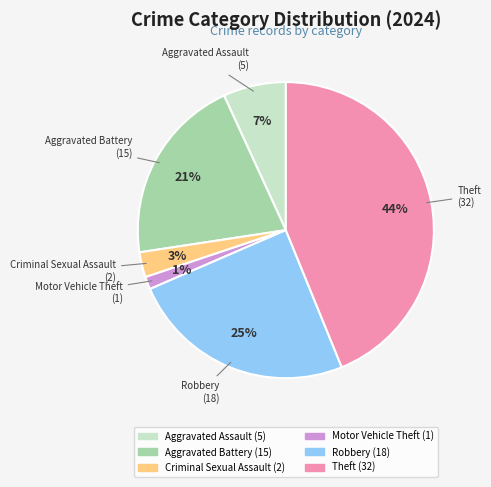

To the nearest percent, what is the average slice percentage?

17%